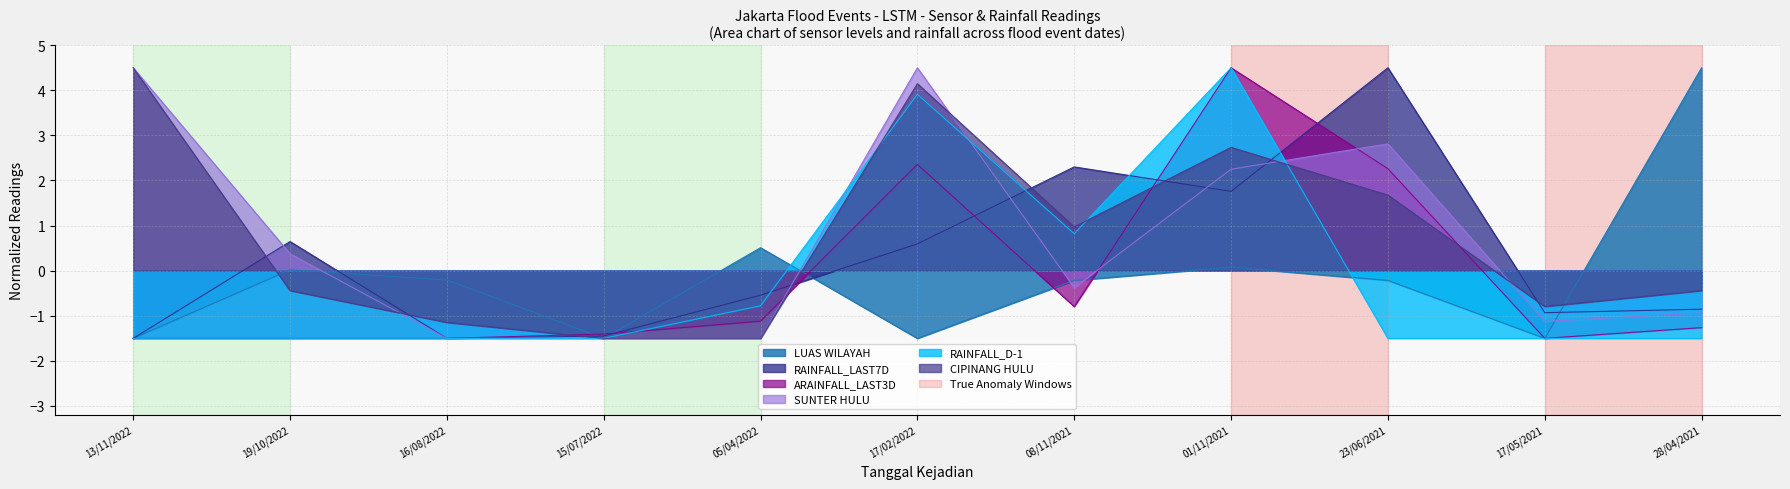

What is the value of the ARAINFALL_LAST3D point at the 8th from the left?

4.5